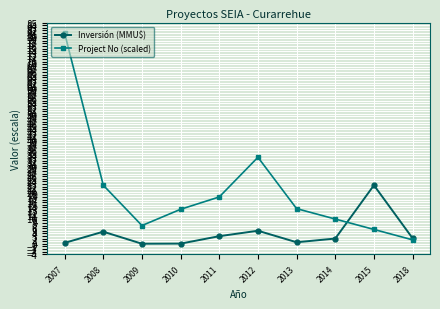

The value of Inversión (MMU$) at 2008 is 4.6. True or false?

True